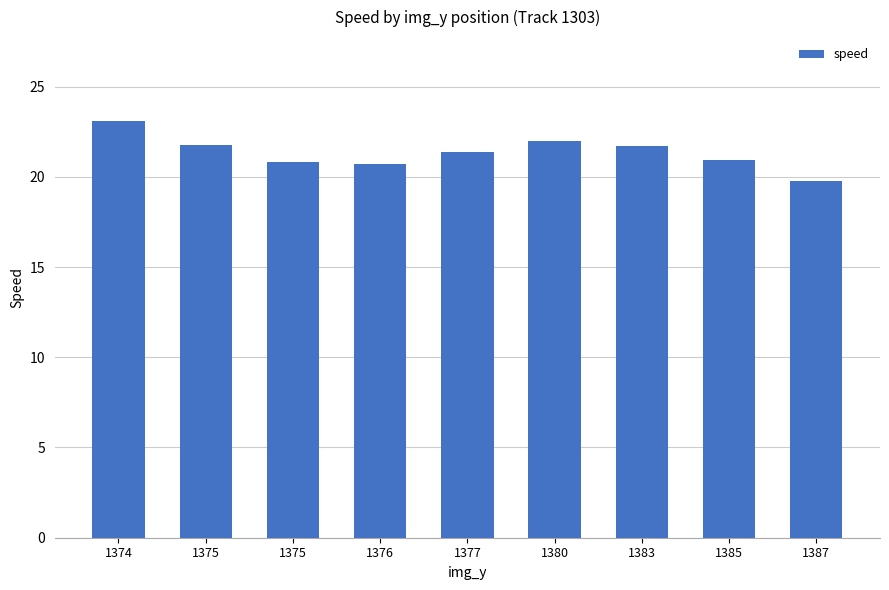

Reading left to right, what are all the values shown in this chart?

1374=23.1	1375=21.8	1375=20.8	1376=20.7	1377=21.4	1380=22.0	1383=21.7	1385=20.9	1387=19.8